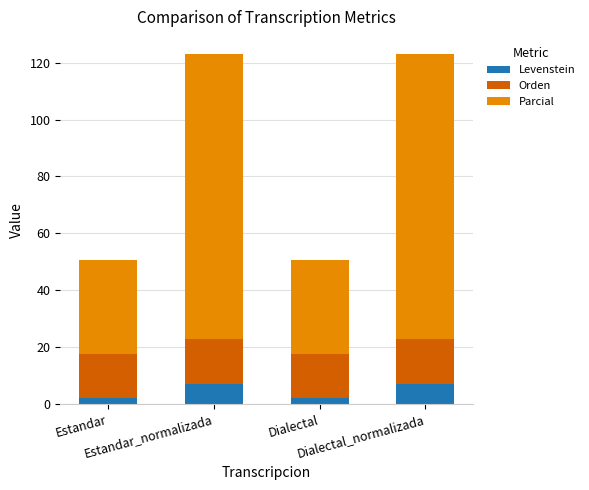

Does the chart contain stacked bars?

Yes